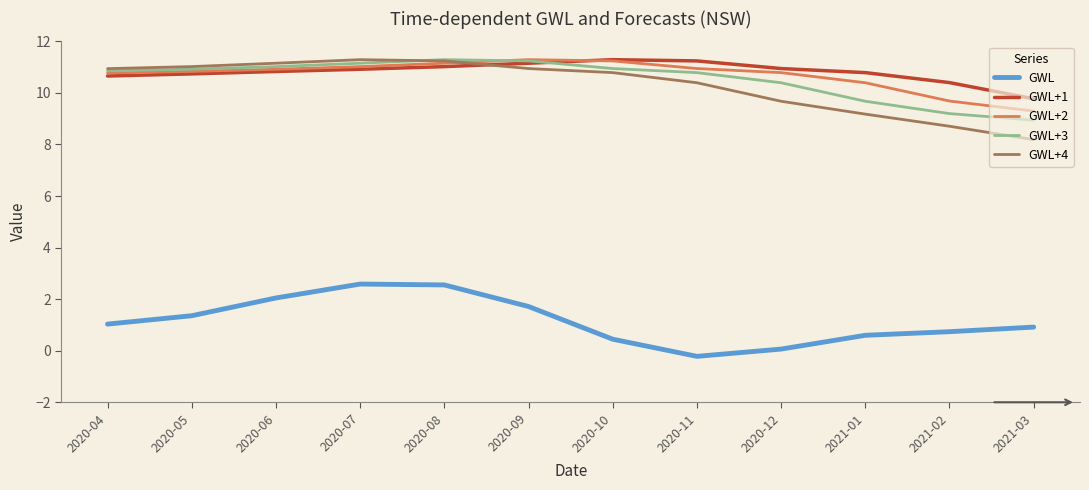

Which category has the lowest value in the GWL+1 series?

2021-03